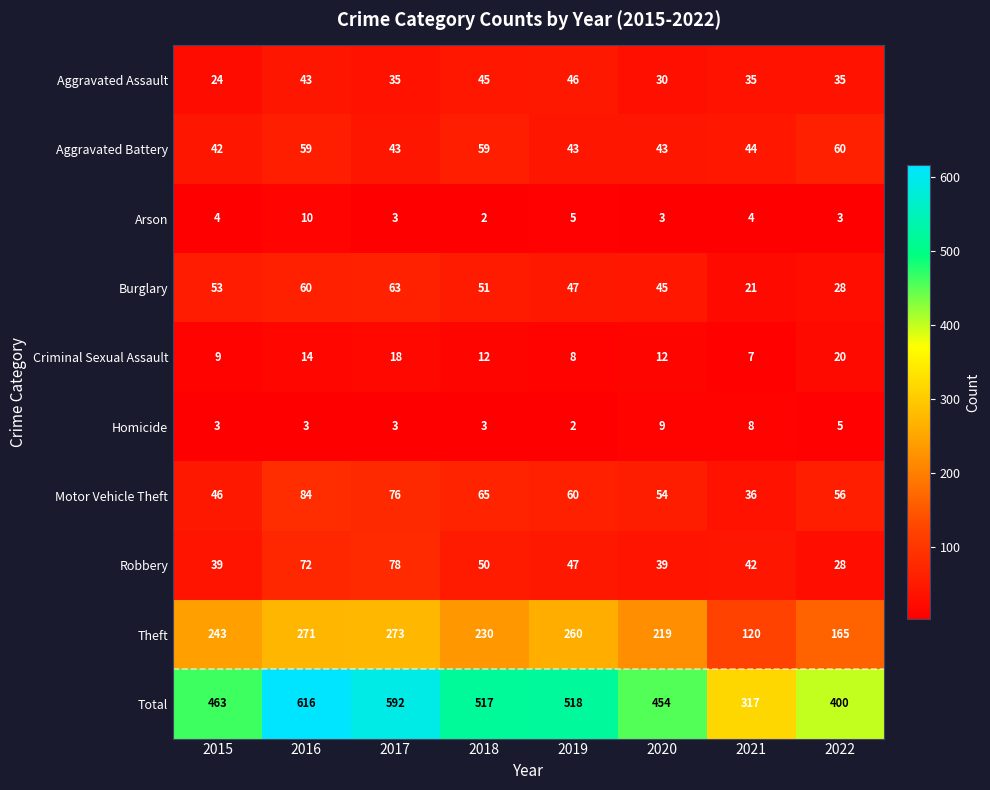

Where does the Robbery series first go above 47?

2016